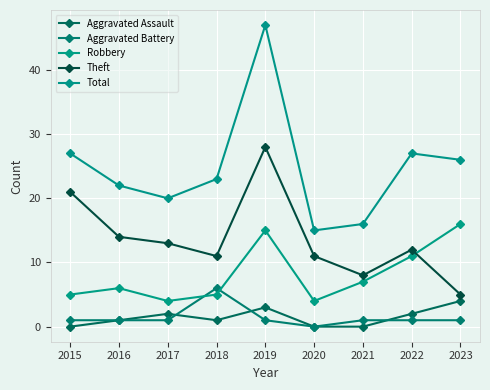

Between 2016 and 2020, which series saw the biggest shift?

Total